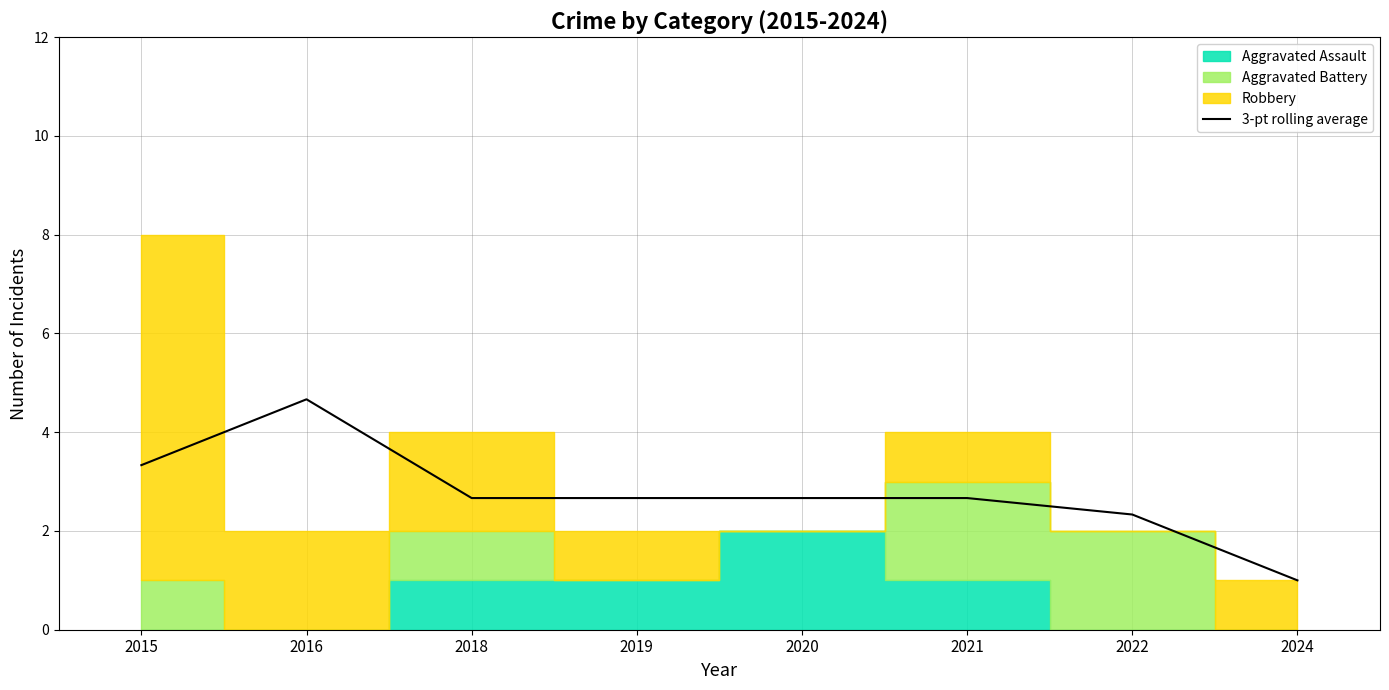

Reading left to right, list all the values displayed in this chart.

2015=3.3	2016=4.7	2018=2.7	2019=2.7	2020=2.7	2021=2.7	2022=2.3	2024=1.0